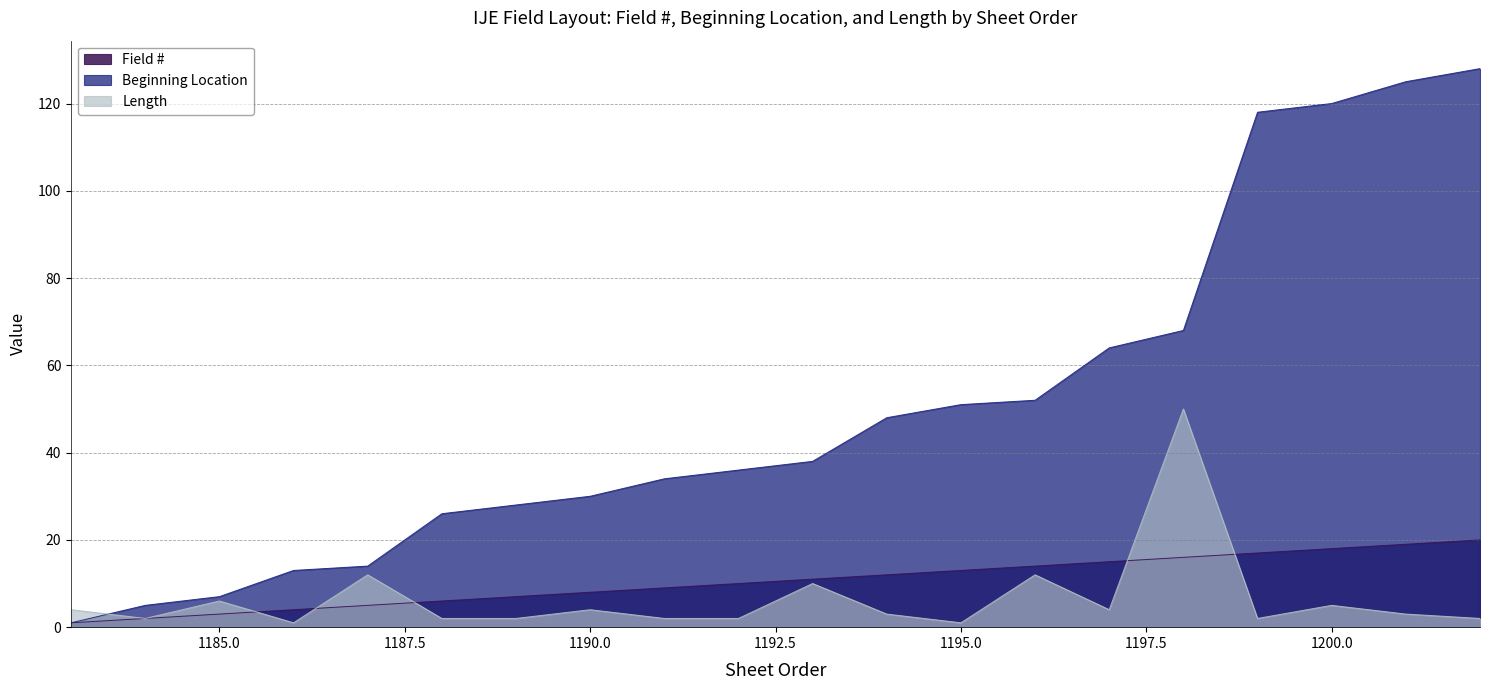

Reading left to right, list all the values displayed in this chart.

Field #: 1183=1	1184=2	1185=3	1186=4	1187=5	1188=6	1189=7	1190=8	1191=9	1192=10	1193=11	1194=12	1195=13	1196=14	1197=15	1198=16	1199=17	1200=18	1201=19	1202=20
Beginning Location: 1183=1	1184=5	1185=7	1186=13	1187=14	1188=26	1189=28	1190=30	1191=34	1192=36	1193=38	1194=48	1195=51	1196=52	1197=64	1198=68	1199=118	1200=120	1201=125	1202=128
Length: 1183=4	1184=2	1185=6	1186=1	1187=12	1188=2	1189=2	1190=4	1191=2	1192=2	1193=10	1194=3	1195=1	1196=12	1197=4	1198=50	1199=2	1200=5	1201=3	1202=2